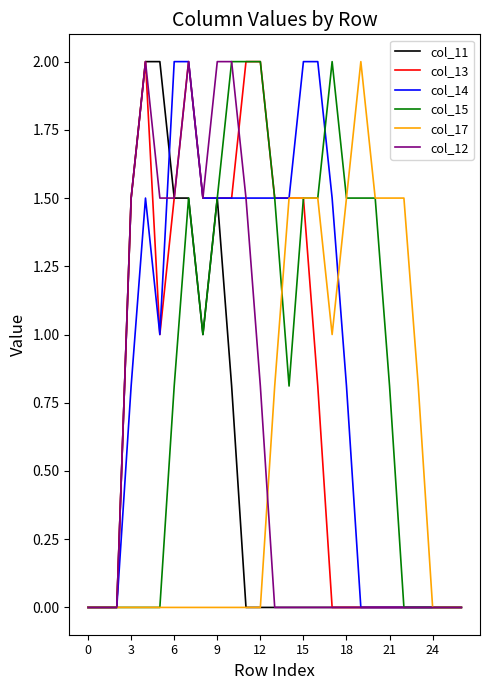

What is the maximum value shown in the chart?

2.0